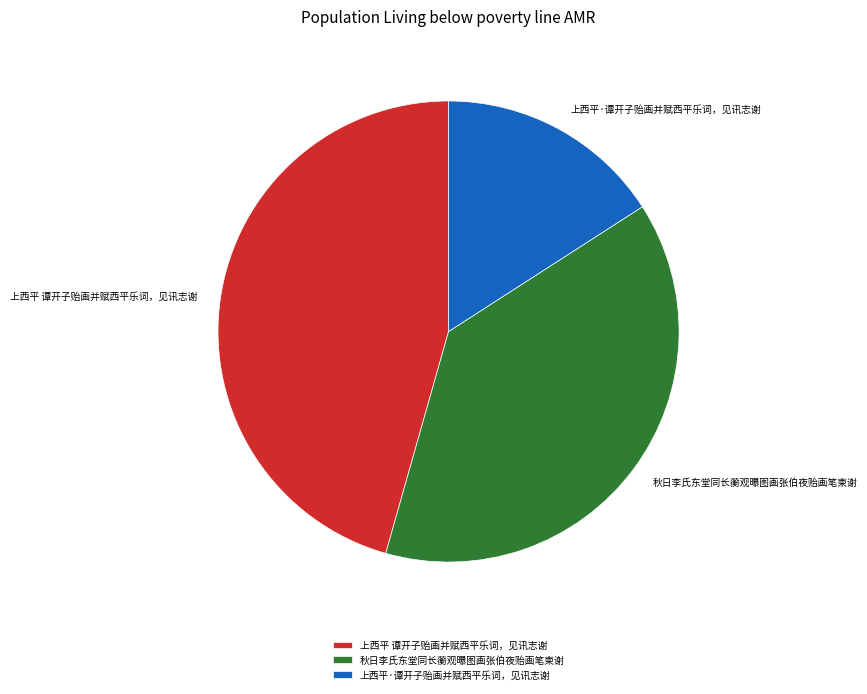

Is there a majority slice in this chart?

No